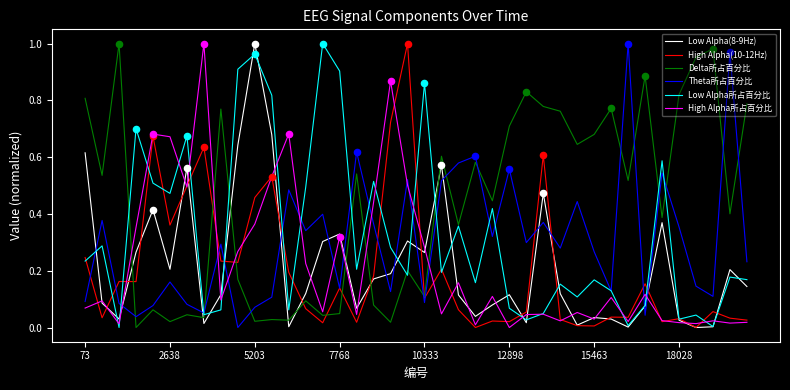

After their last crossing, which series has the higher values: High Alpha所占百分比 or Theta所占百分比?

Theta所占百分比